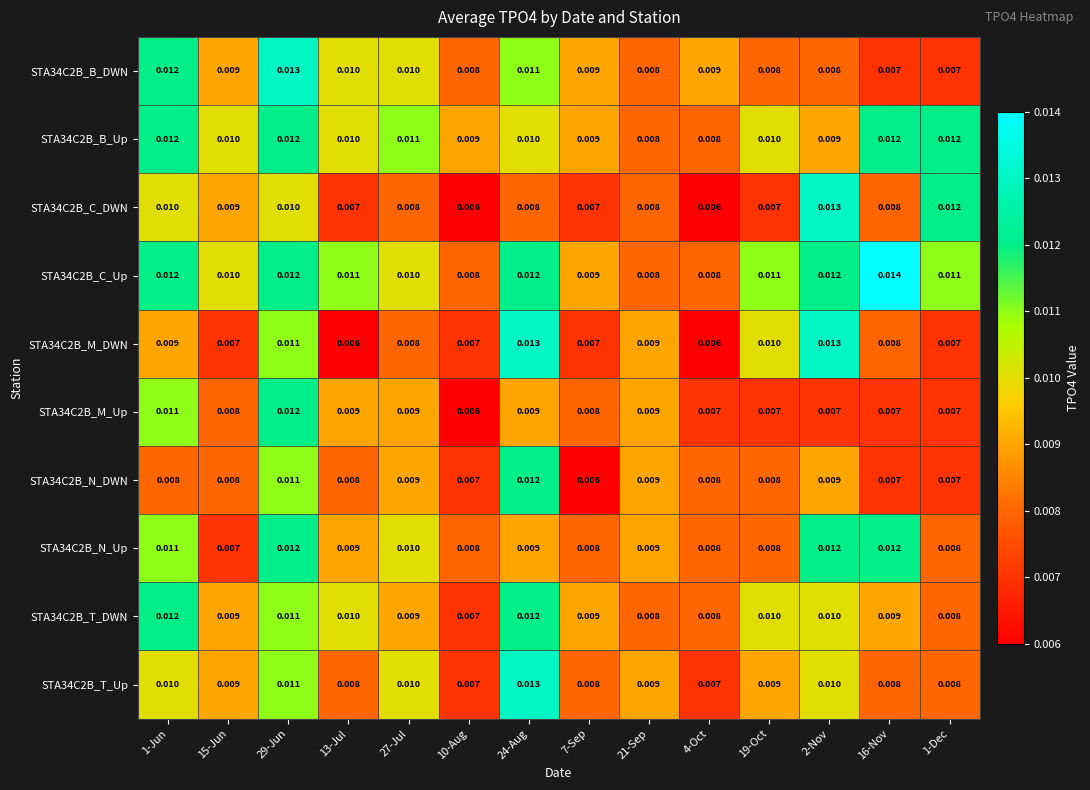

Which series has the widest spread of values?

STA34C2B_C_DWN